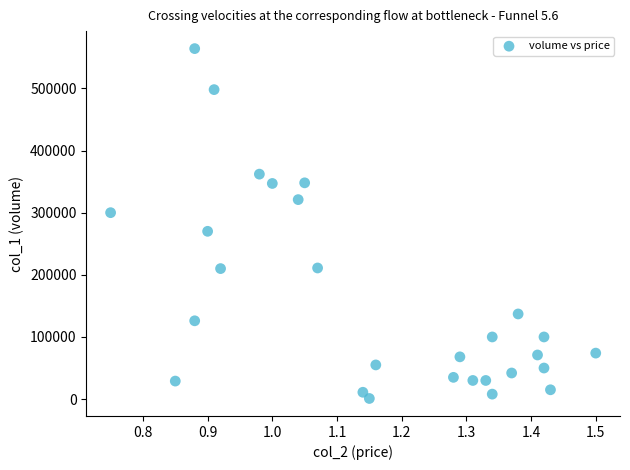

What is the range of Y values (max minus min)?

563000